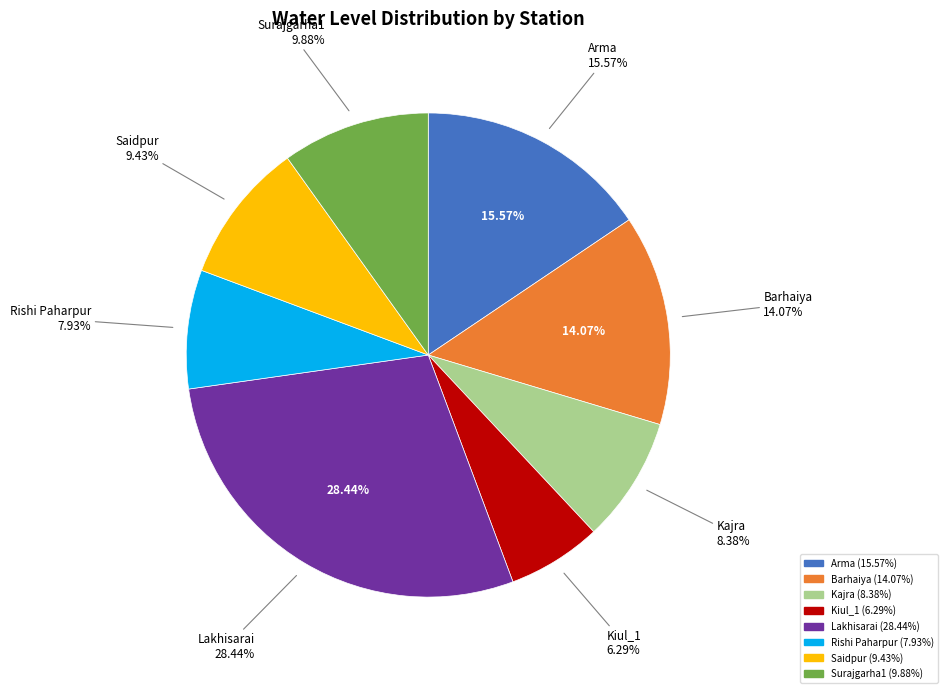

To the nearest percent, what is the difference between the largest and smallest slice percentages?

22%